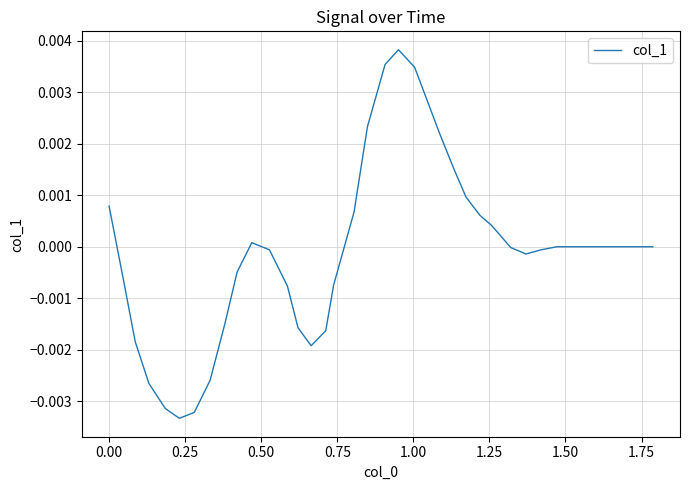

How many distinct data groups are displayed?

1